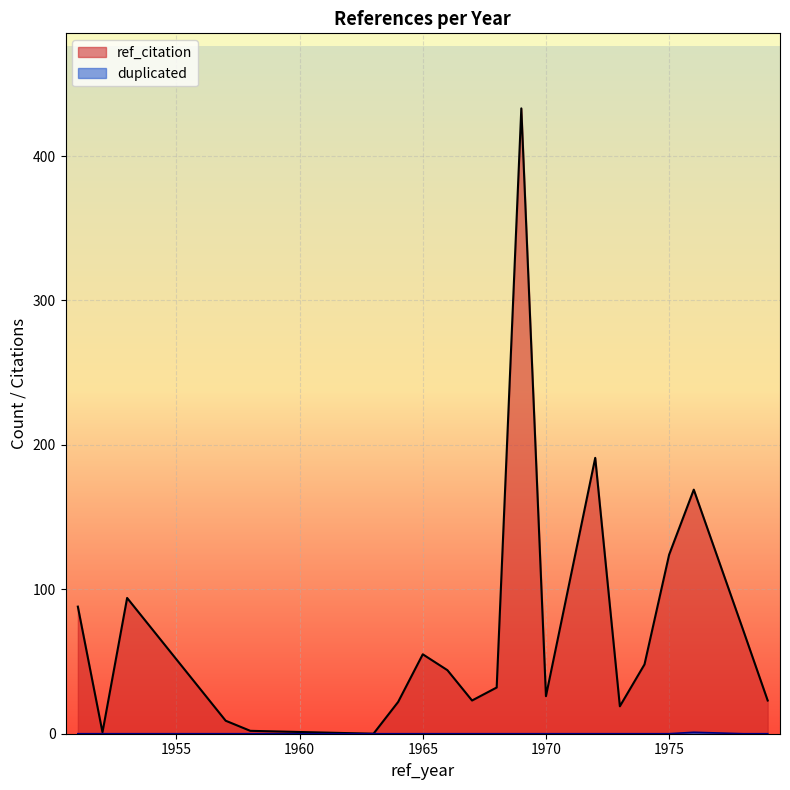

The value of ref_citation at 1965 is 17. True or false?

False